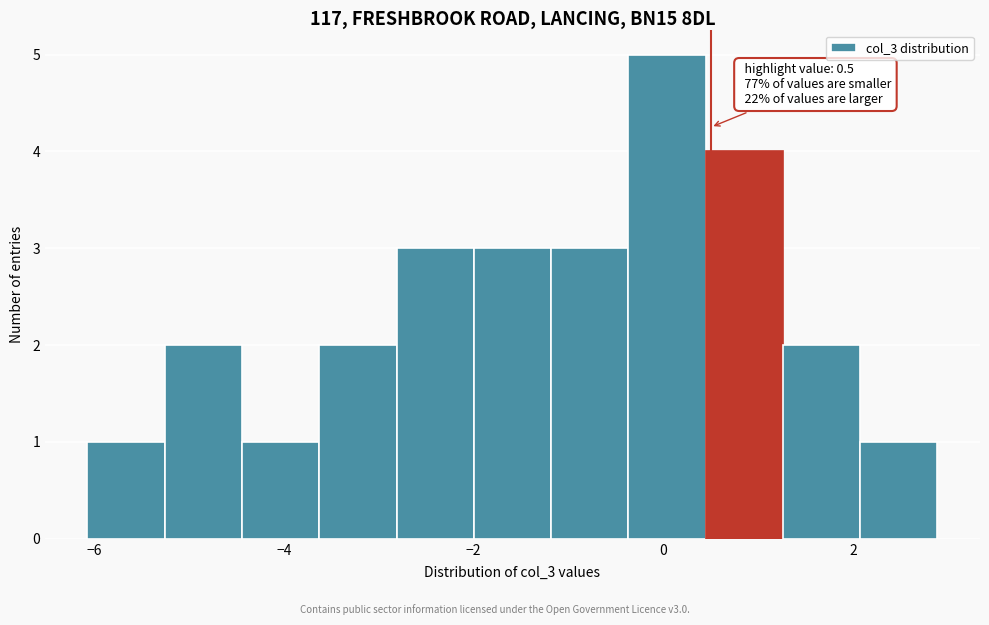

Over which range of the x-axis is the bar tallest?

-0.4 to 0.4